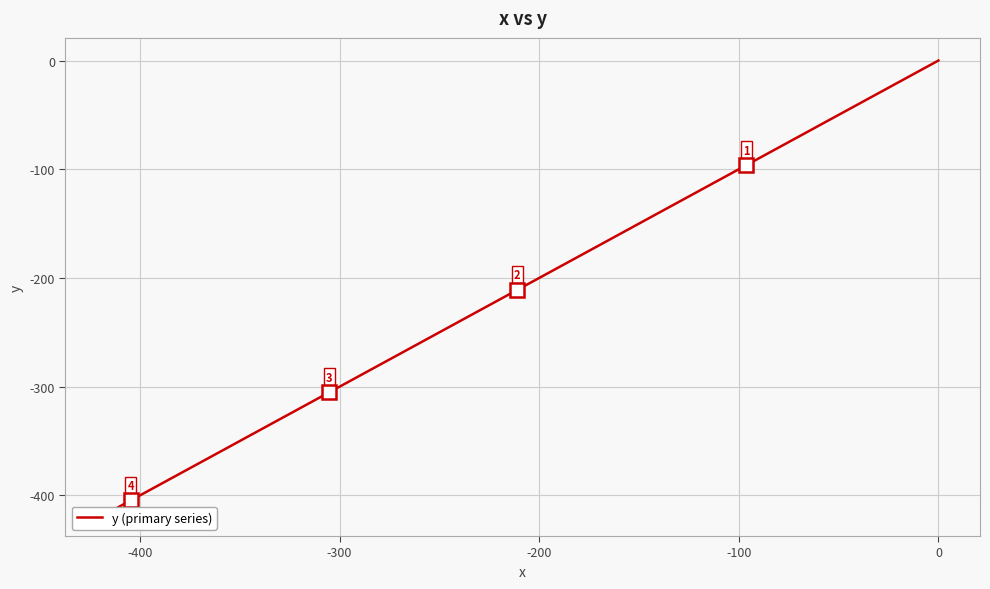

How many lines are shown in the chart?

1